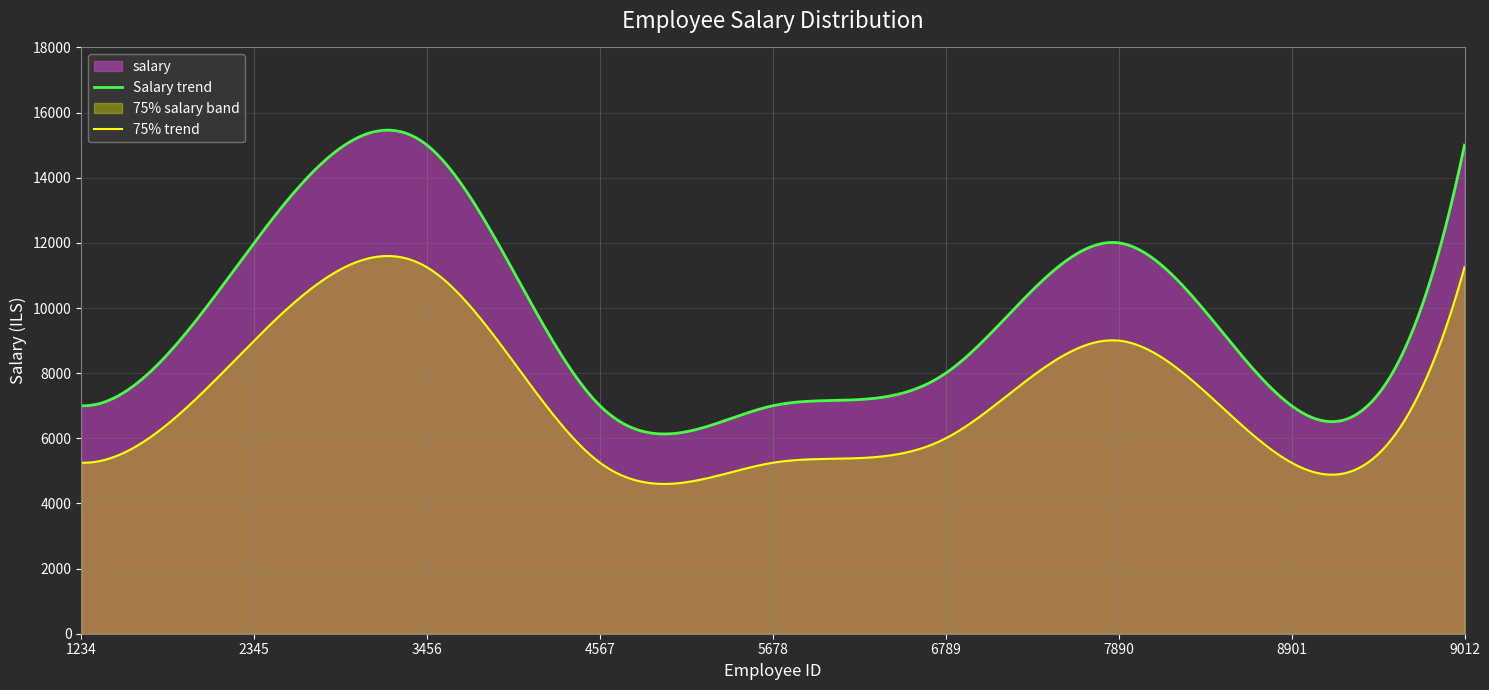

What is the change in value from 2345 to 6789?

-4000